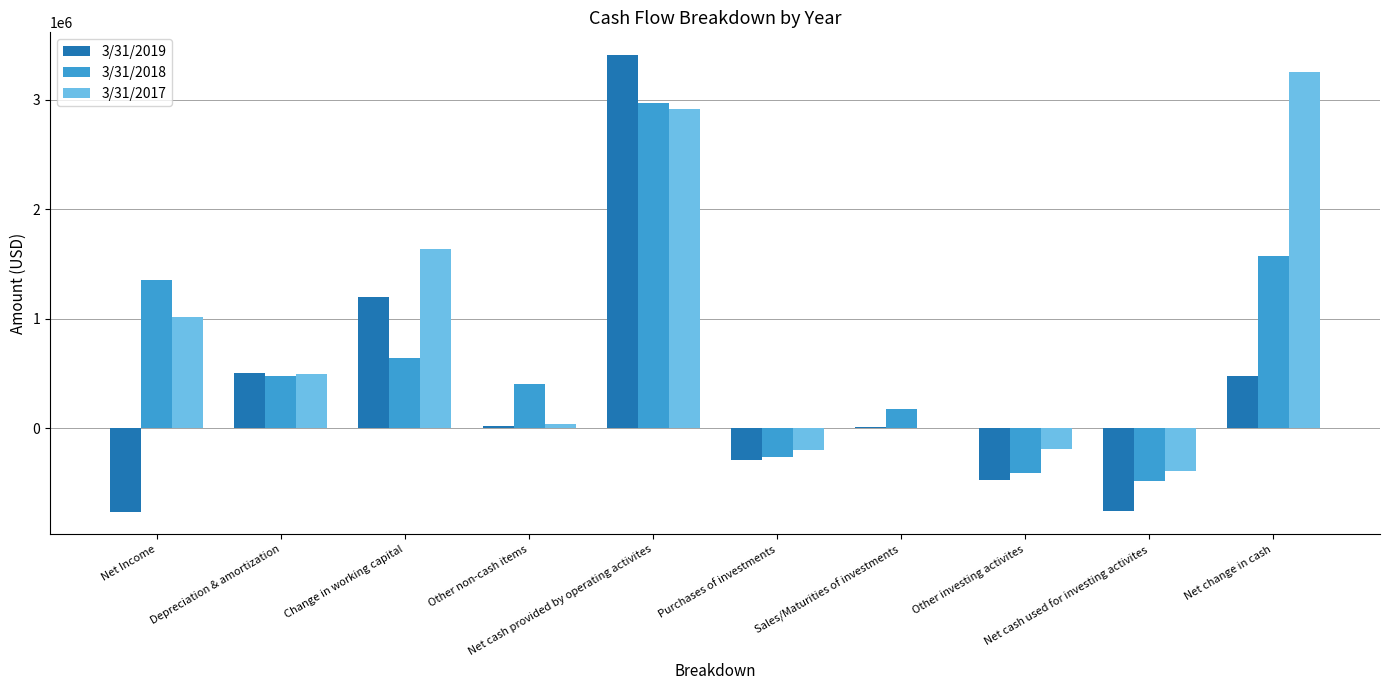

What are all the series names shown in the legend?

3/31/2019, 3/31/2018, 3/31/2017